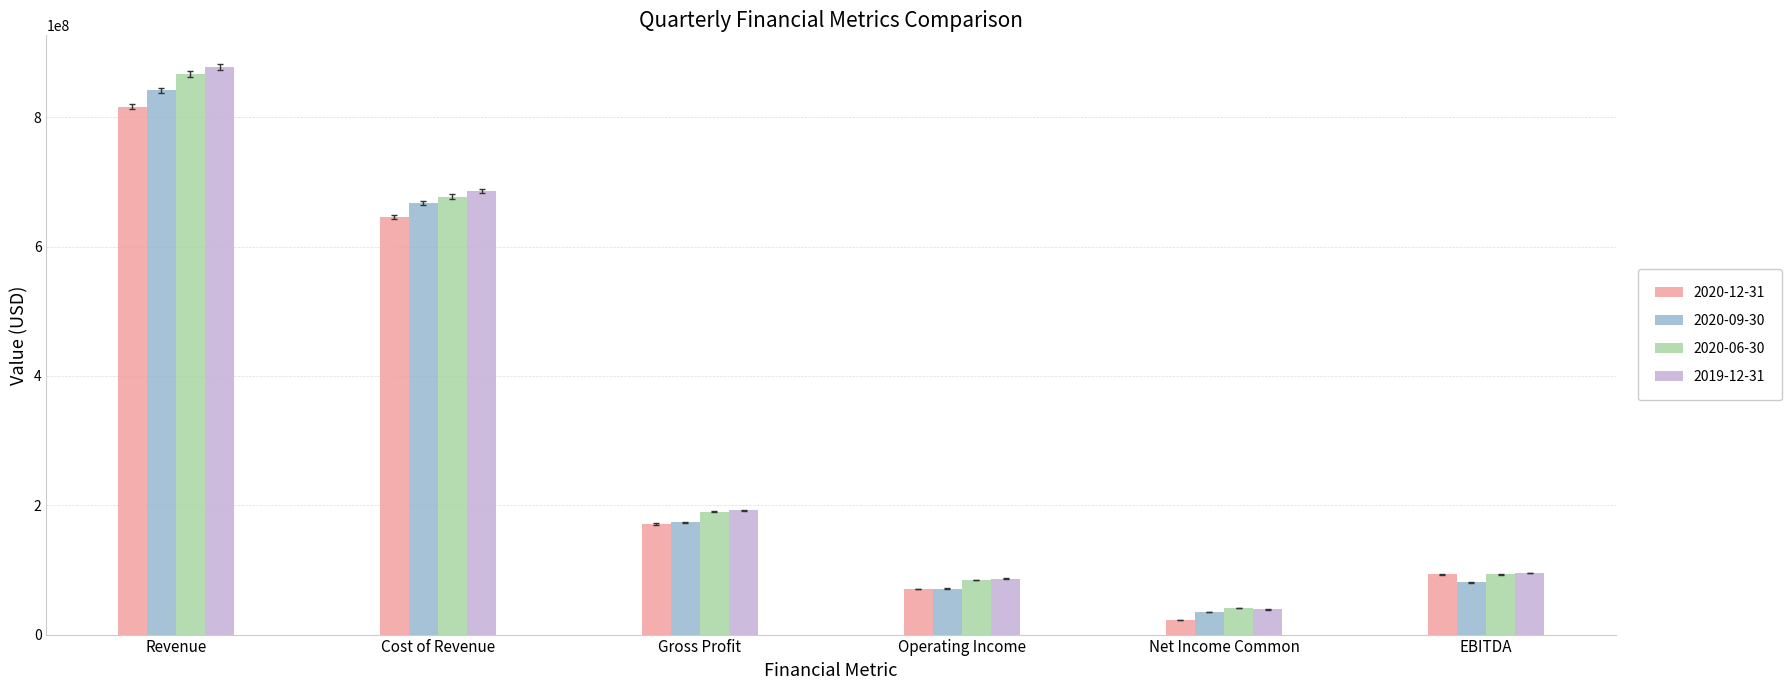

Which series has the largest range (max minus min)?

2019-12-31